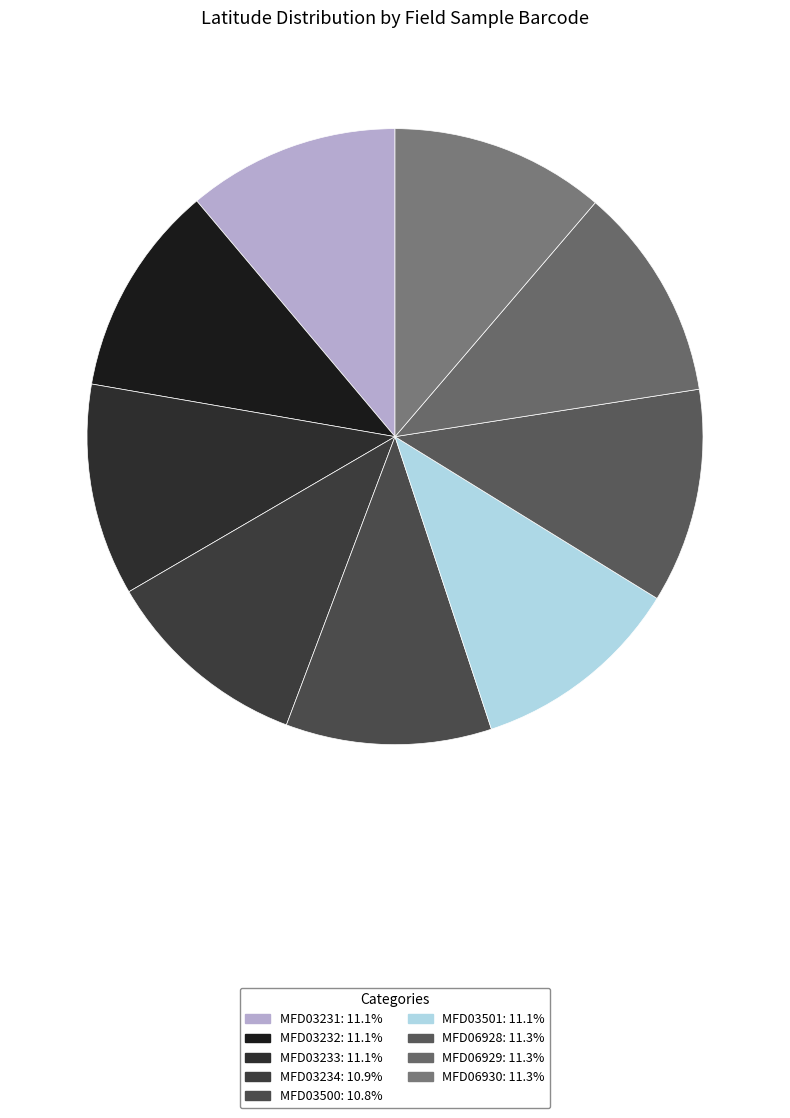

What is the total percentage of MFD03500 and MFD03231?

21.9%